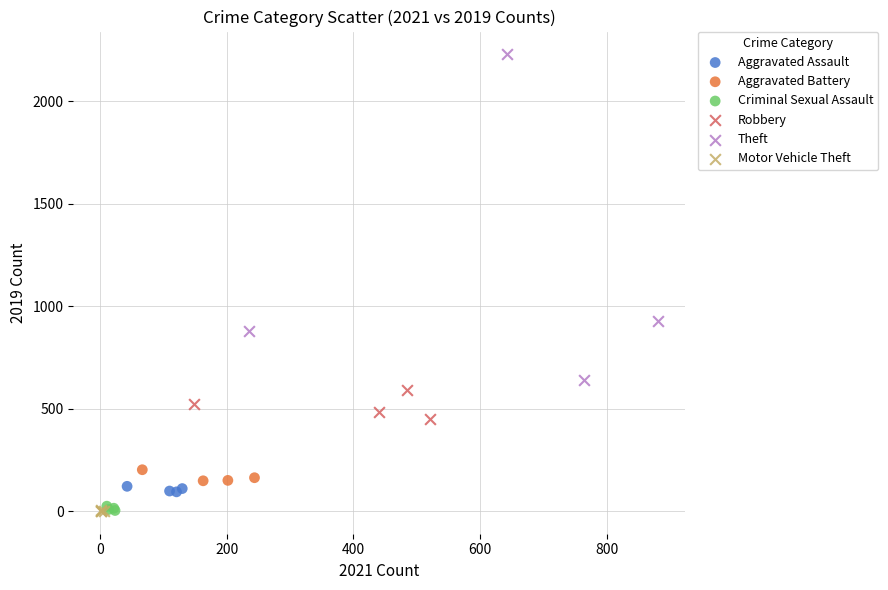

Which series contains the highest Y value?

Theft